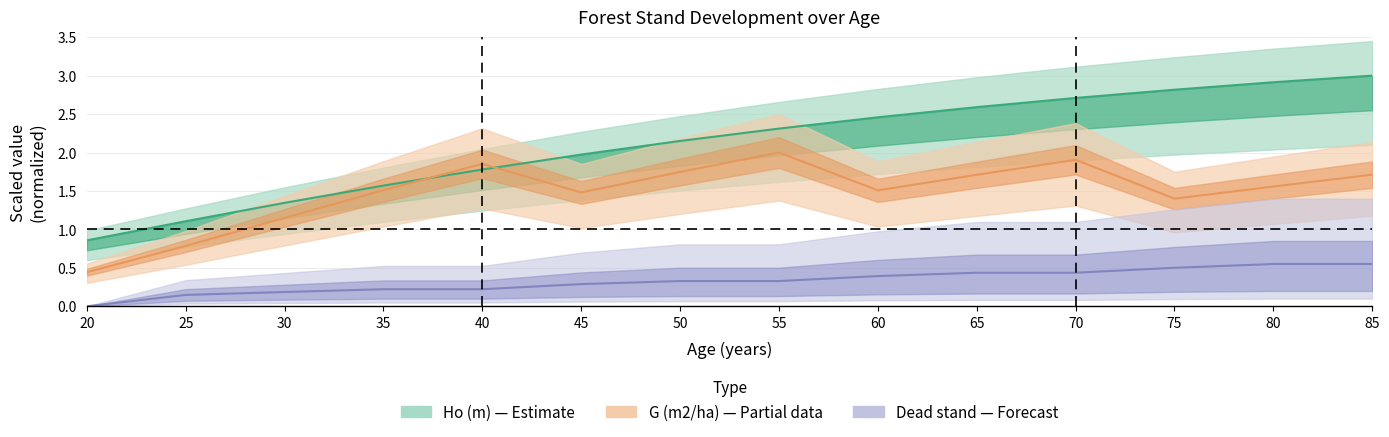

True or false: G (m2/ha) and dg_dead (cm) intersect in this chart.

False